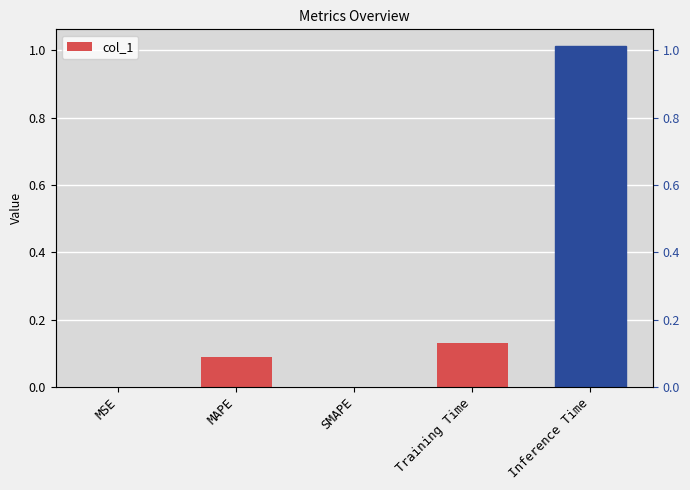

Which has a higher value, MAPE or Training Time?

Training Time